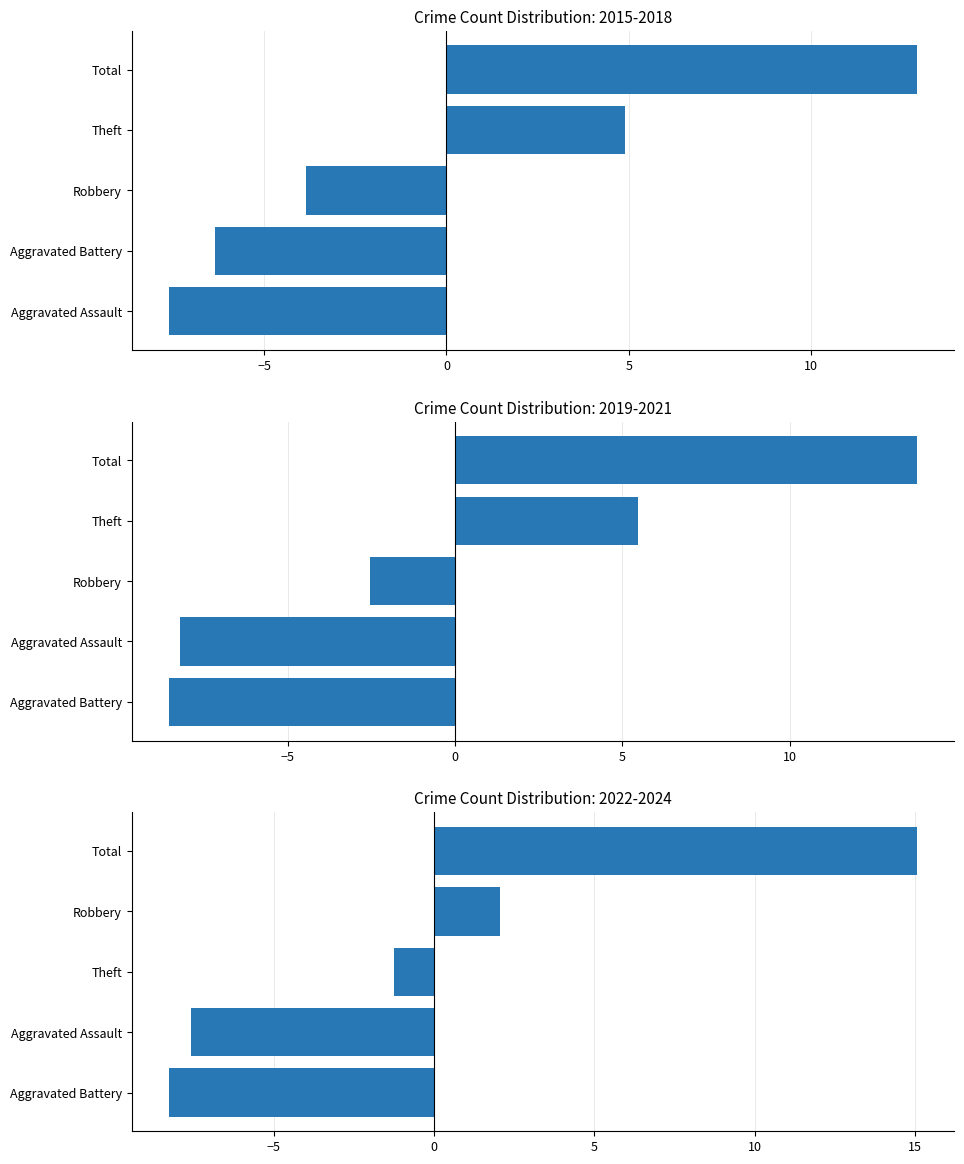

Rank the series at 2015 from highest to lowest value.

Total, Theft, Robbery, Aggravated Battery, Aggravated Assault